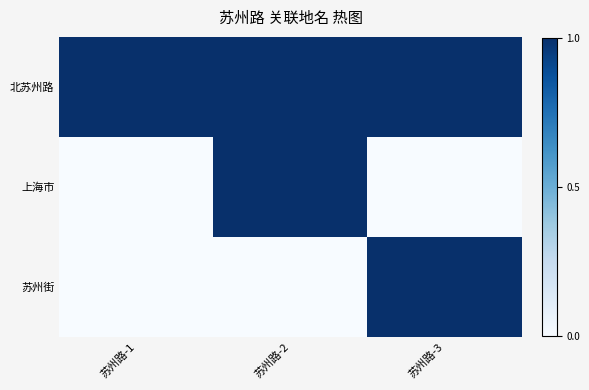

What is the spread (max minus min) of values at 苏州路-1?

1